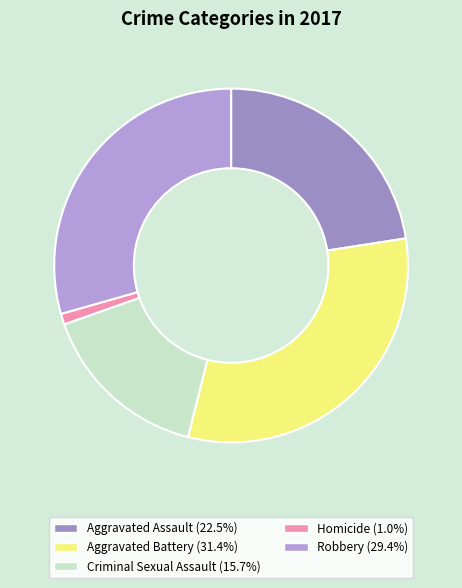

True or false: Criminal Sexual Assault accounts for 23% of the total.

False